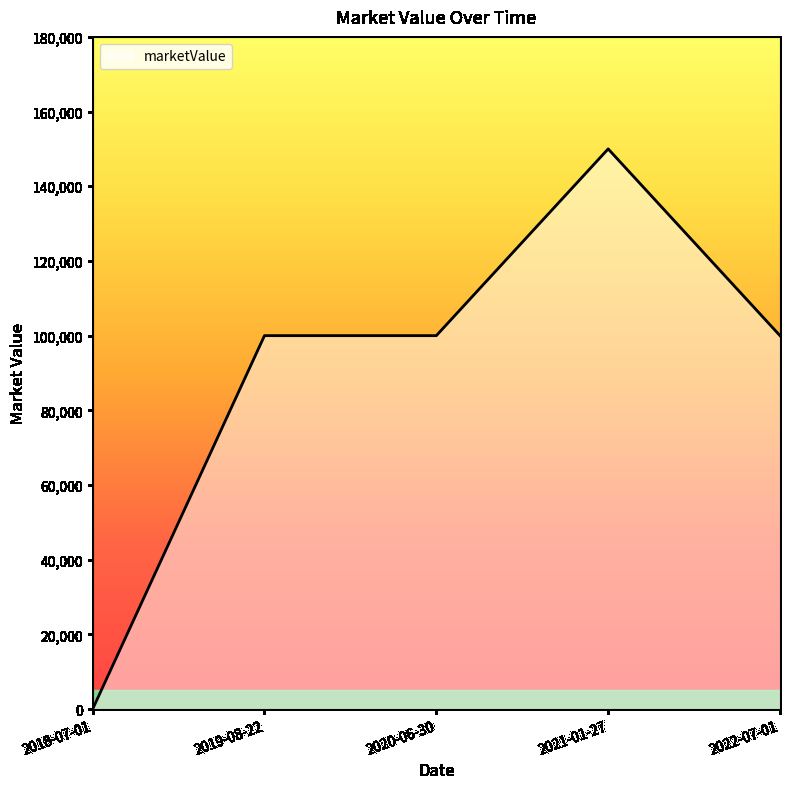

What is the ratio of the value at 2019-08-22 to the value at 2020-06-30?

1.0